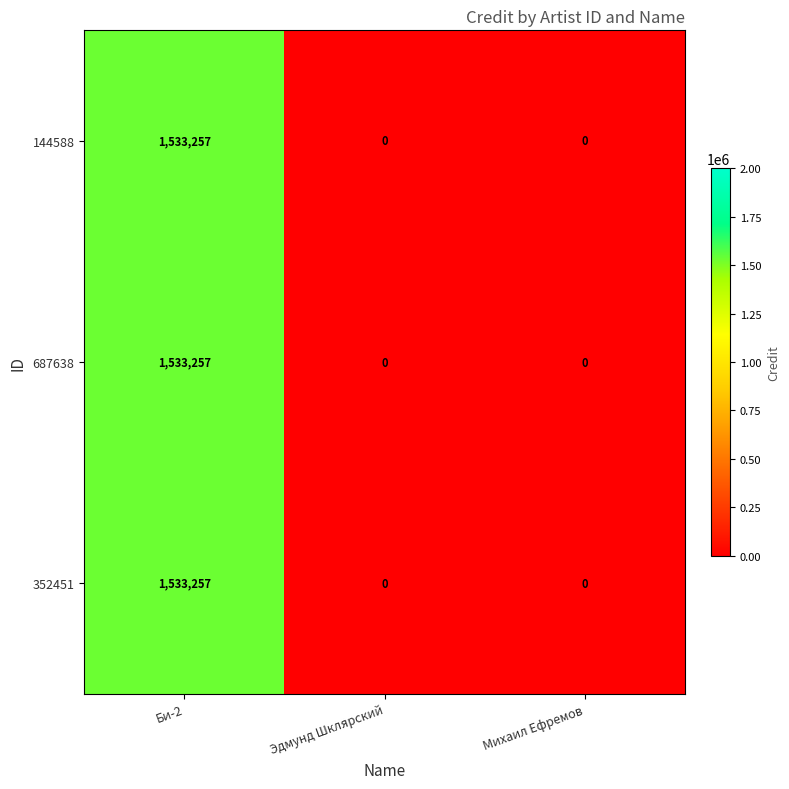

What is the sum of all 687638 values?

1533257